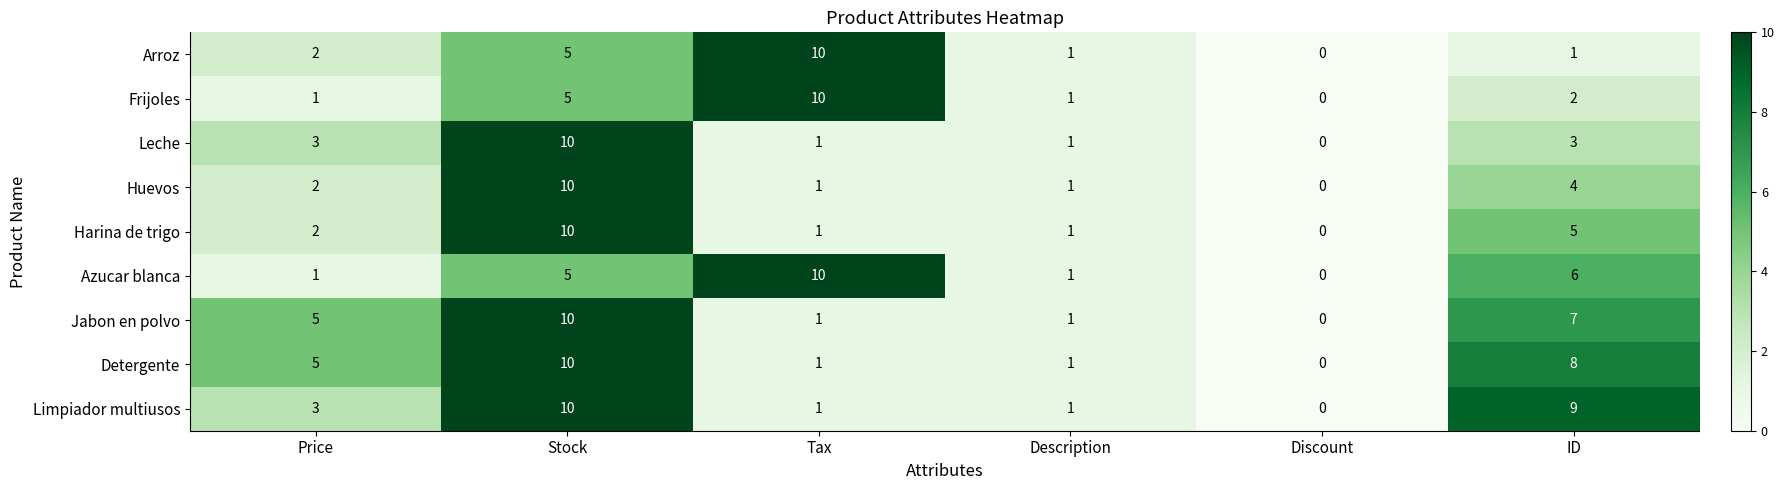

How many values in Leche are above zero?

5